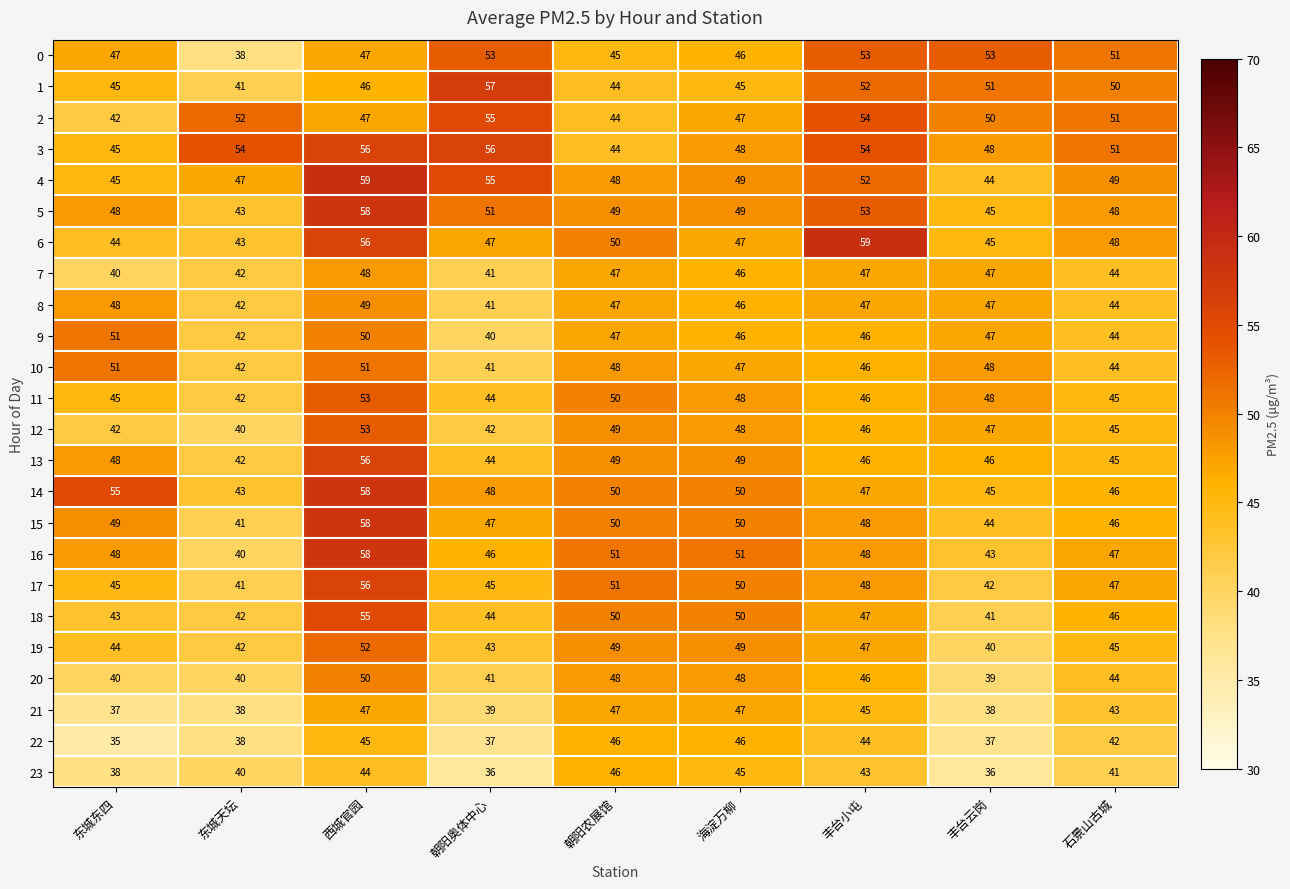

The value of 6 at 东城天坛 is 43. True or false?

True